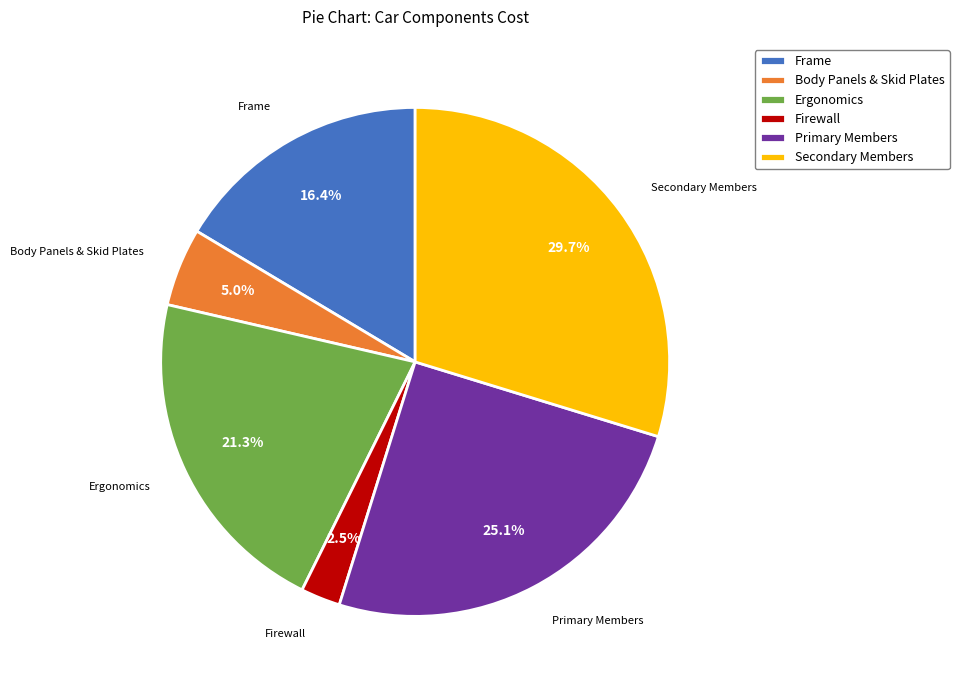

To the nearest percent, what portion does Primary Members represent?

25%